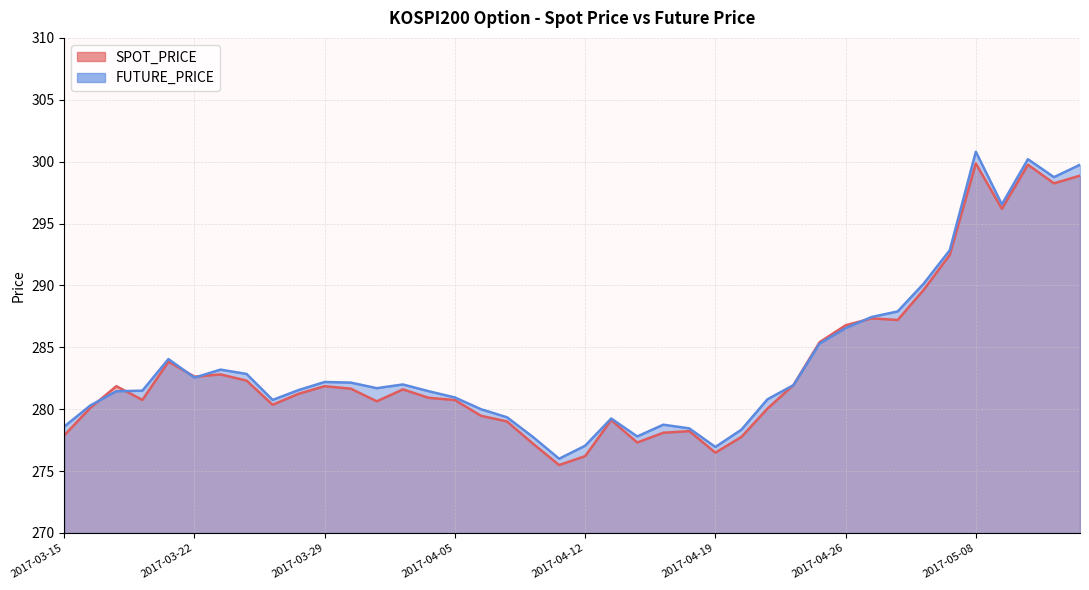

Which series has the largest total across all categories?

FUTURE_PRICE